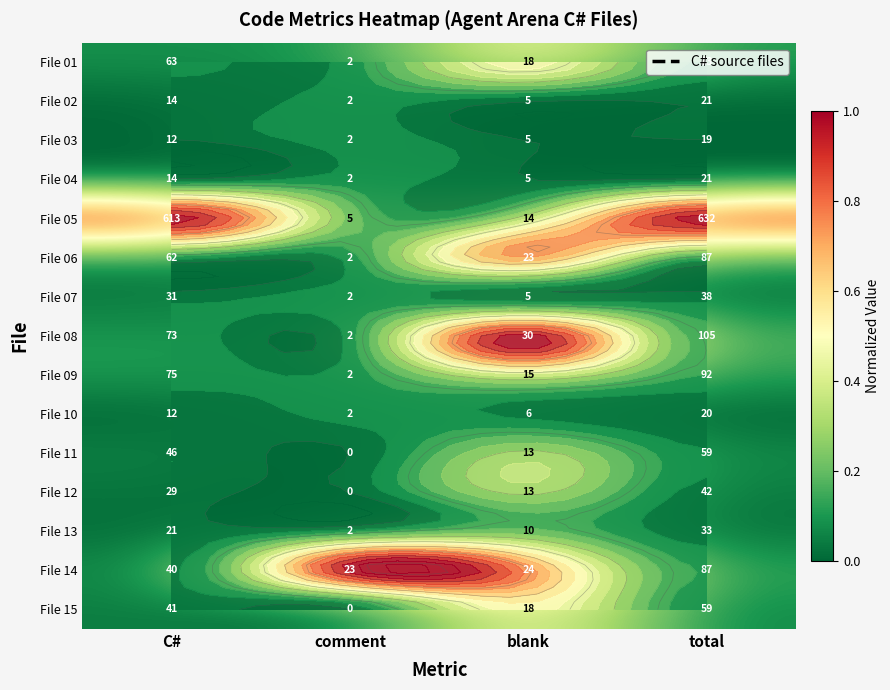

Which has a higher value, total or comment?

total